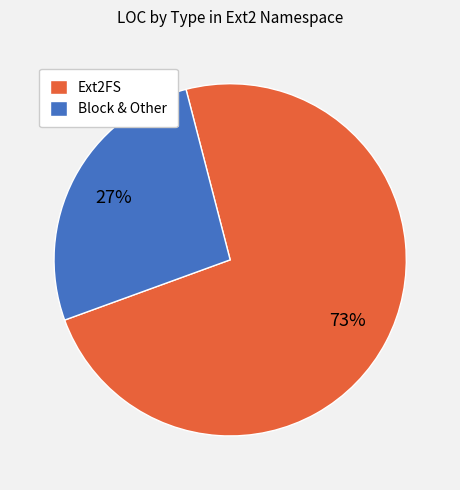

How many slices are in this pie chart?

2